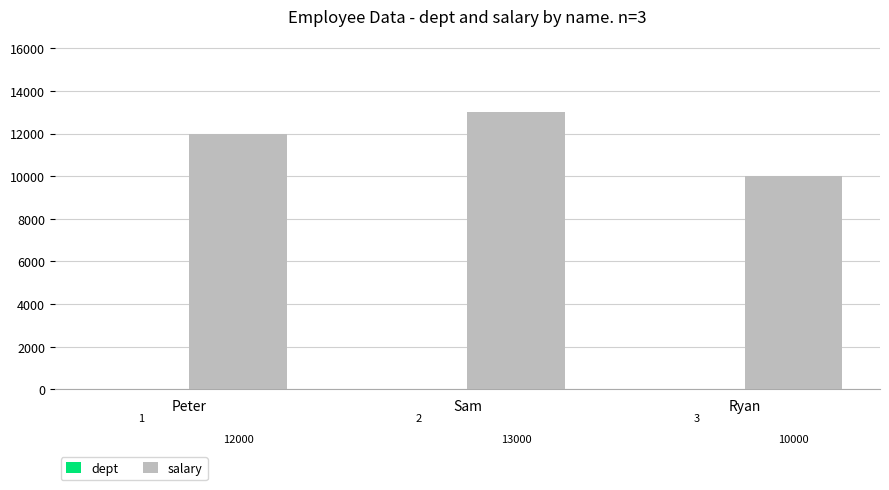

Is it true that salary equals 20022 at Sam?

False